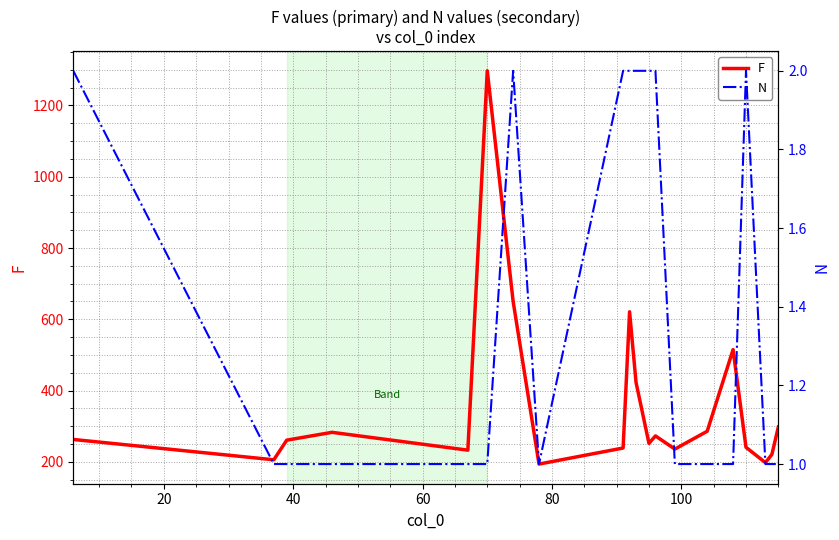

What are all the series names shown in the legend?

F, N